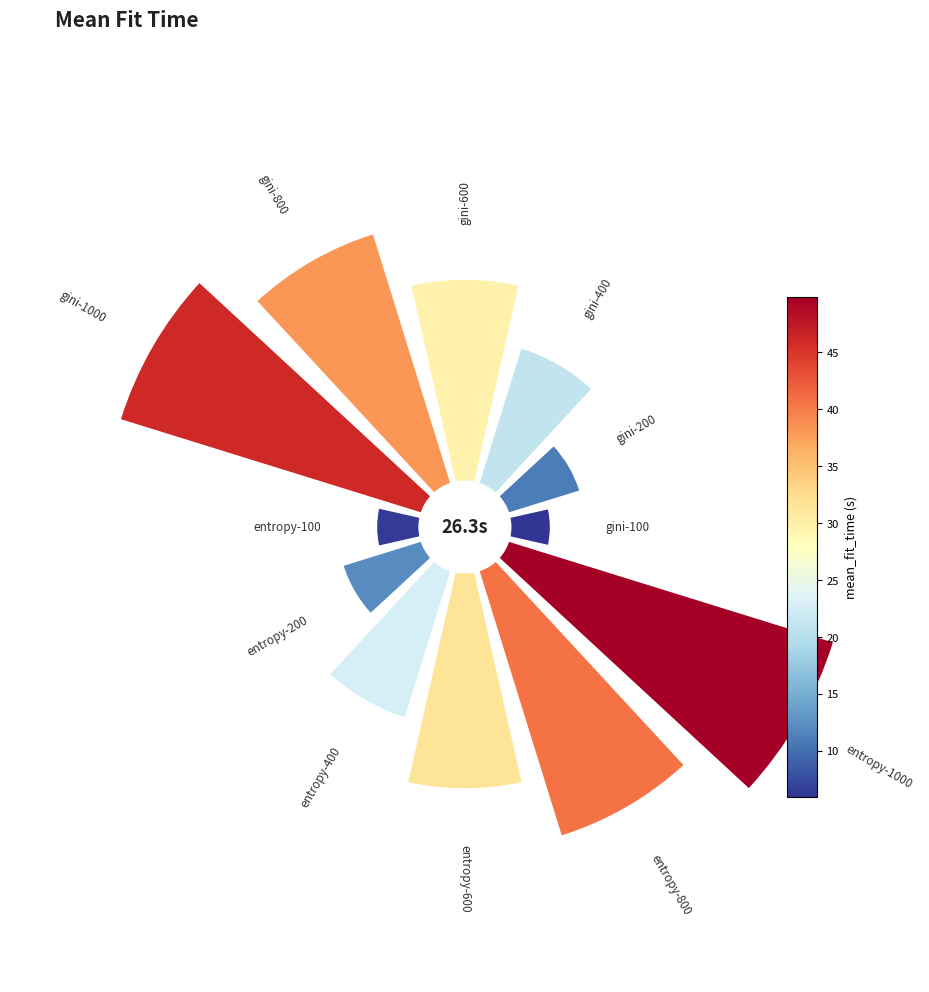

What is the largest slice in the pie chart?

entropy-1000